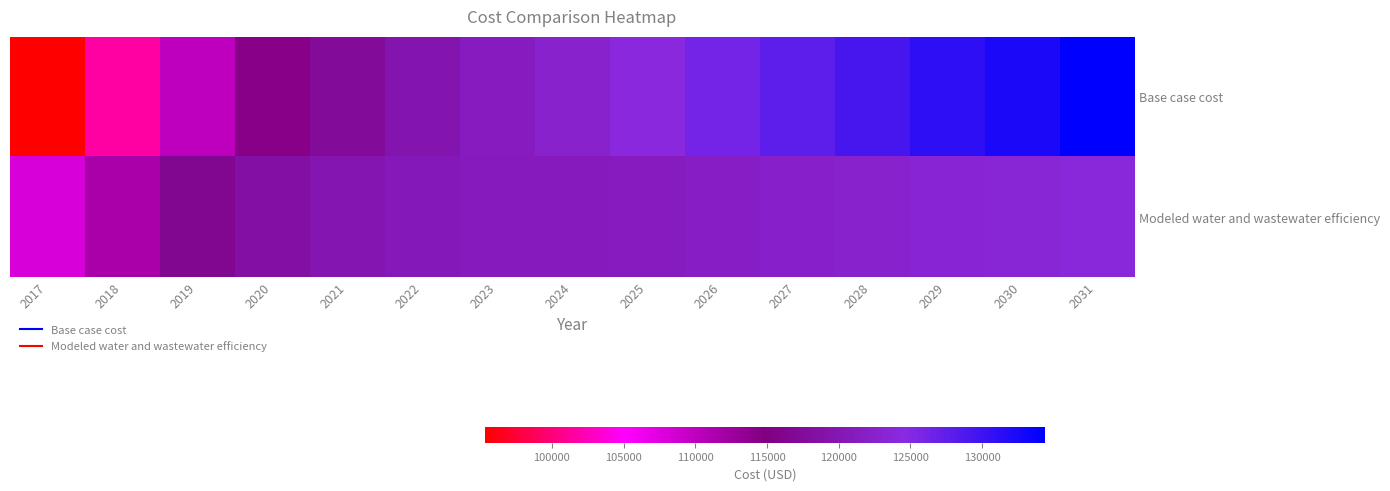

Reading left to right, what are all the values shown in this chart?

Base case cost: 2017=95335.1	2018=101661.8	2019=110113.6	2020=114169.6	2021=117306.7	2022=119449.0	2023=121190.8	2024=122552.9	2025=124117.3	2026=126084.6	2027=127798.0	2028=129220.2	2029=131169.4	2030=132395.7	2031=134389.1
Modeled water and wastewater efficiency: 2017=108088.8	2018=111574.4	2019=116572.4	2020=118508.2	2021=119820.5	2022=120454.7	2023=120827.8	2024=120954.3	2025=121242.5	2026=121833.1	2027=122265.6	2028=122510.5	2029=123142.6	2030=123284.9	2031=123982.9